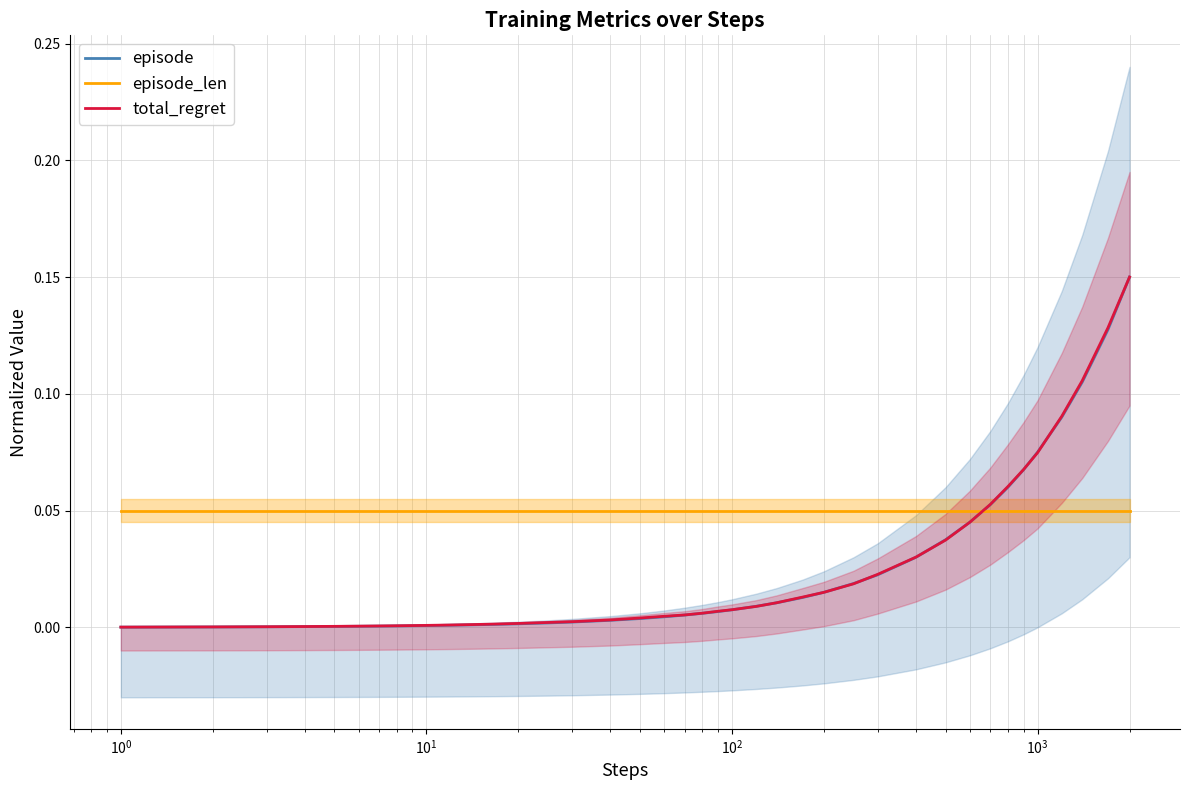

What is the value of the episode point at the 36th from the left?

0.1